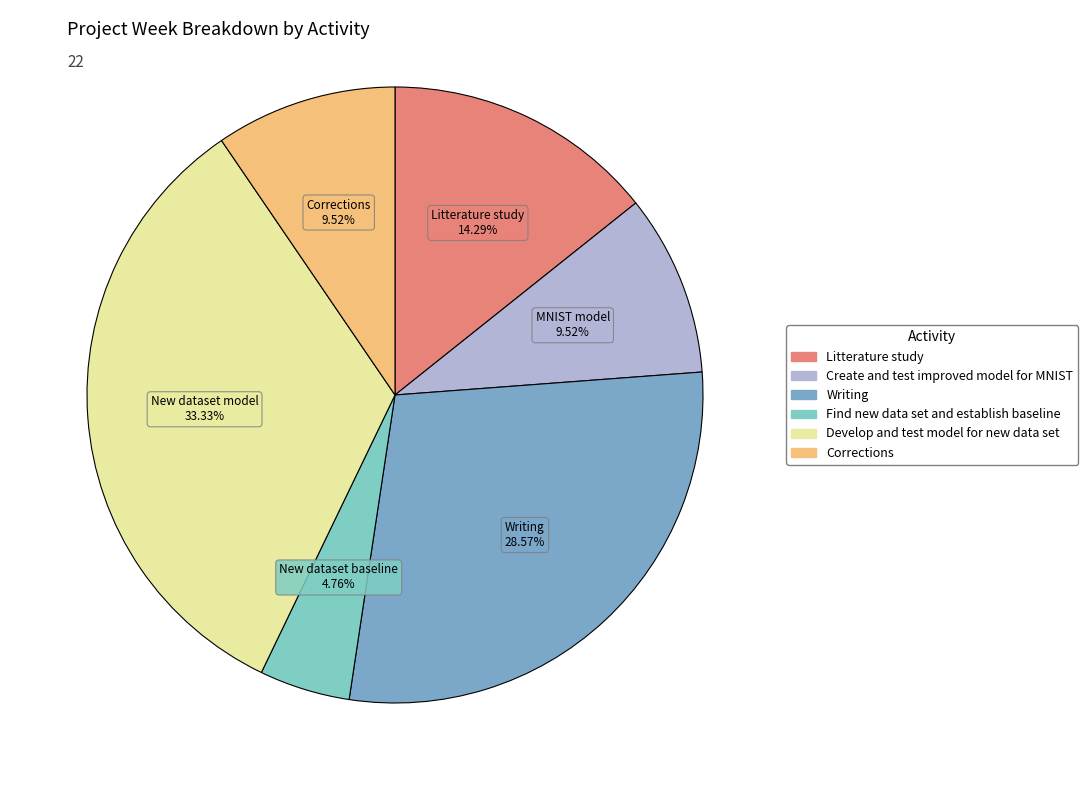

How many slices are in this pie chart?

6